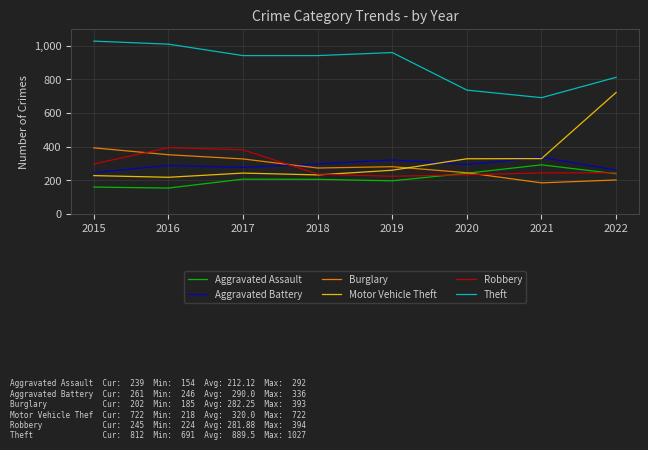

What is the sum of all Aggravated Battery values?

2320